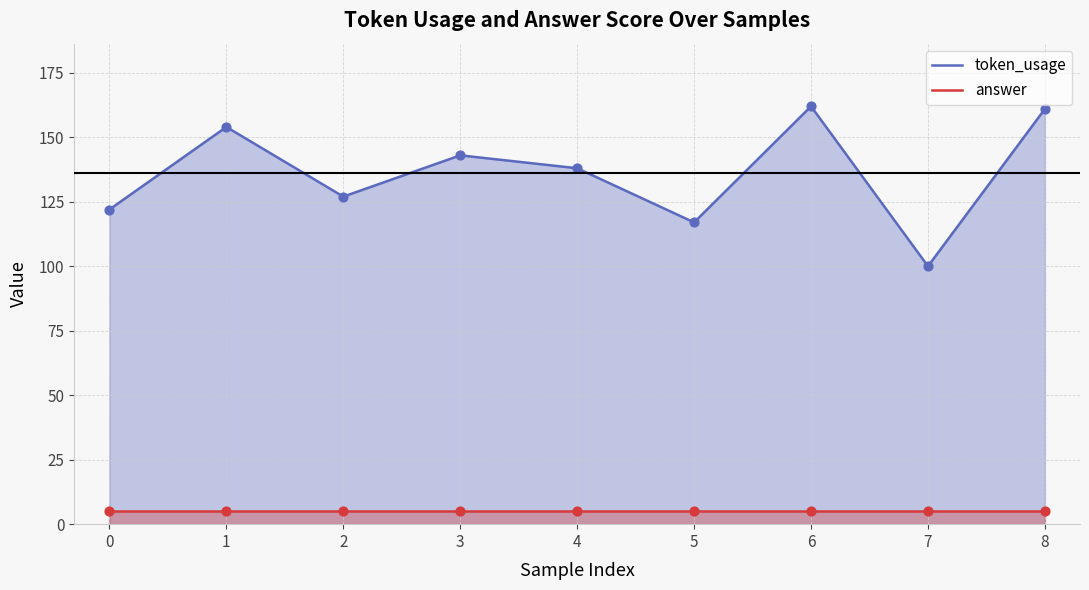

Which series contains the lowest Y value?

answer